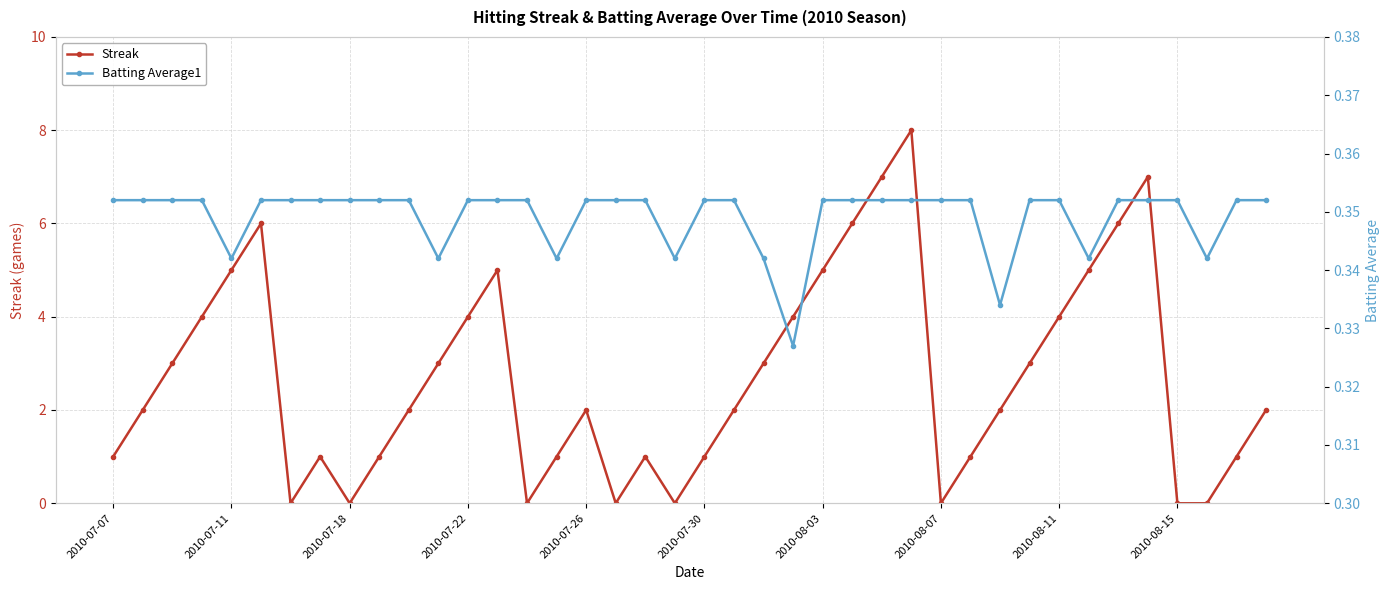

In Batting Average1, how many points are lower than both neighbors (excluding endpoints)?

8